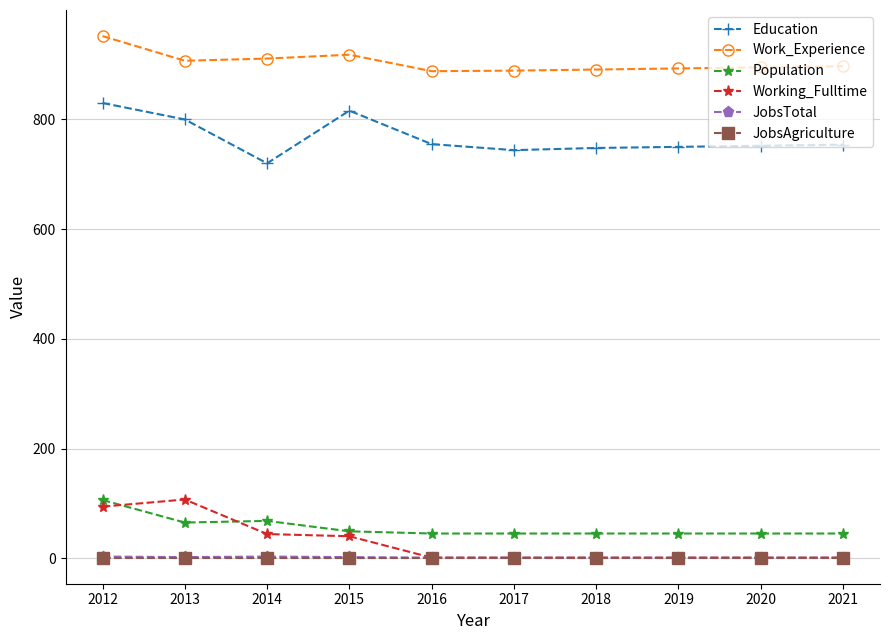

At which category is the sum across all series the highest?

2012